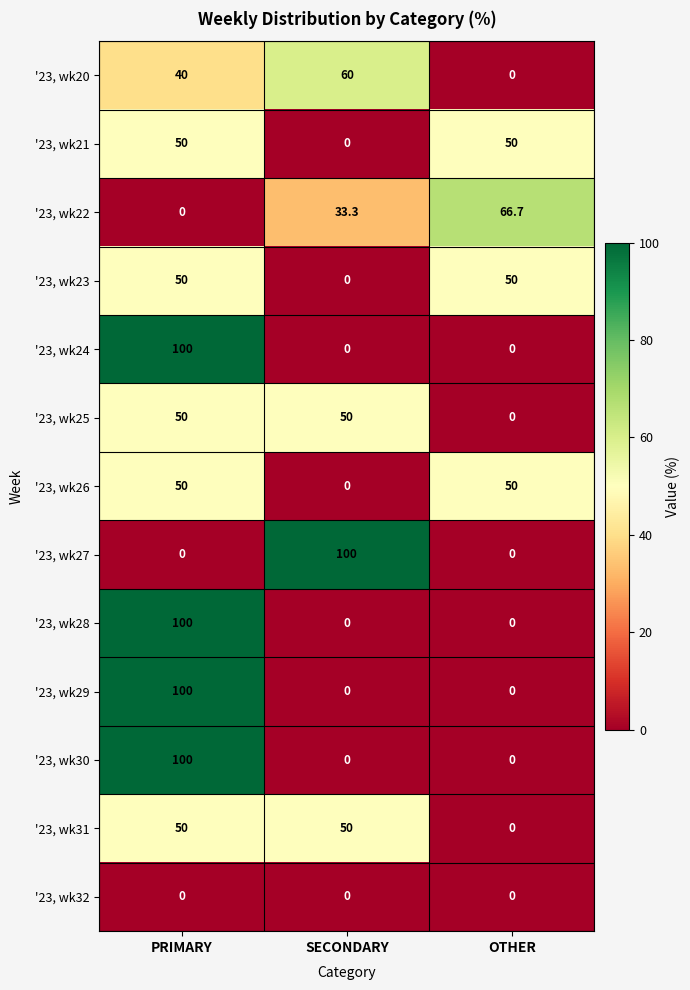

How many positive values does the '23, wk29 series have?

1